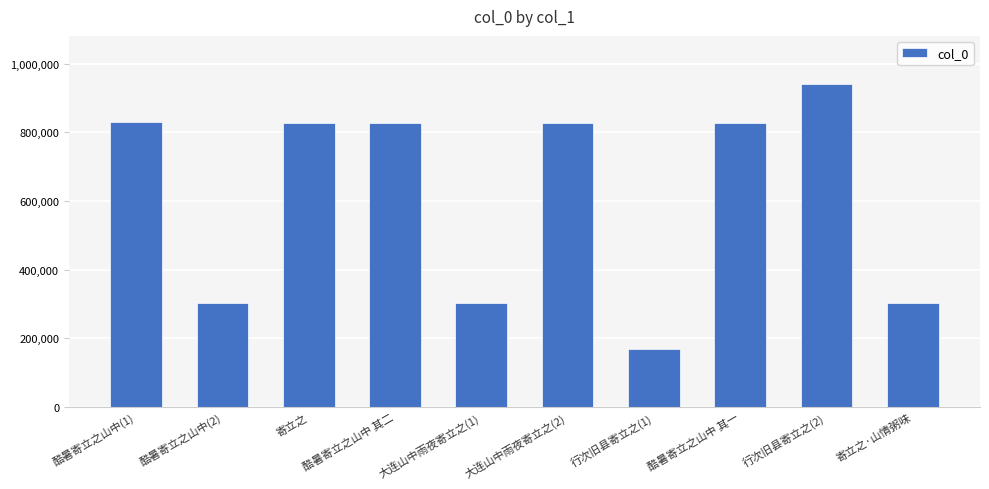

What is the ratio of the value at 行次旧县寄立之(2) to the value at 大连山中雨夜寄立之(1)?

3.1